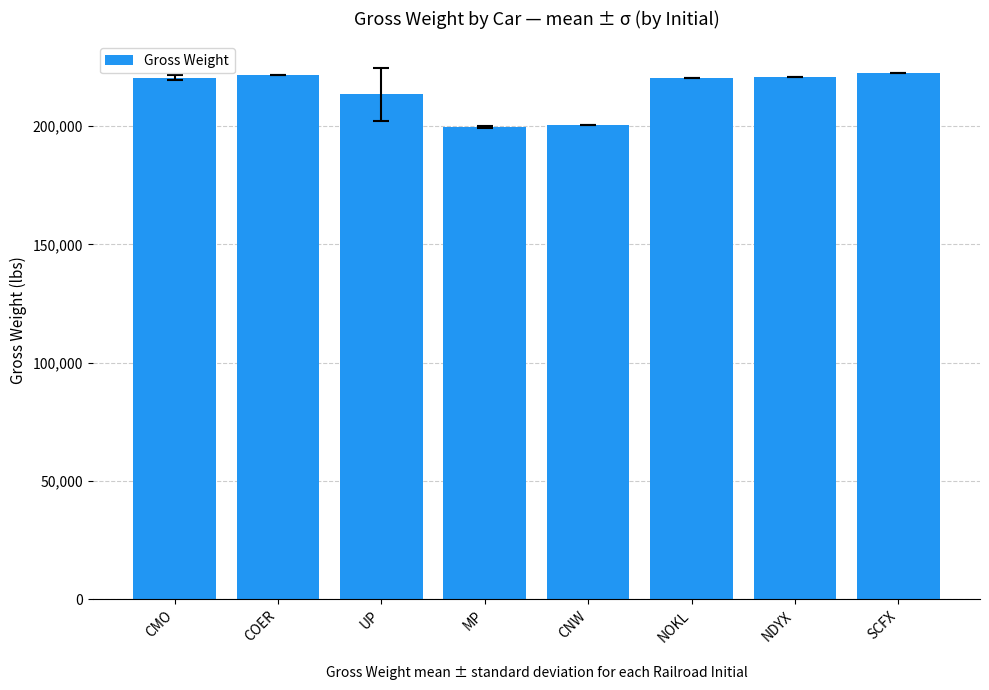

What is the greatest value displayed?

222500.0